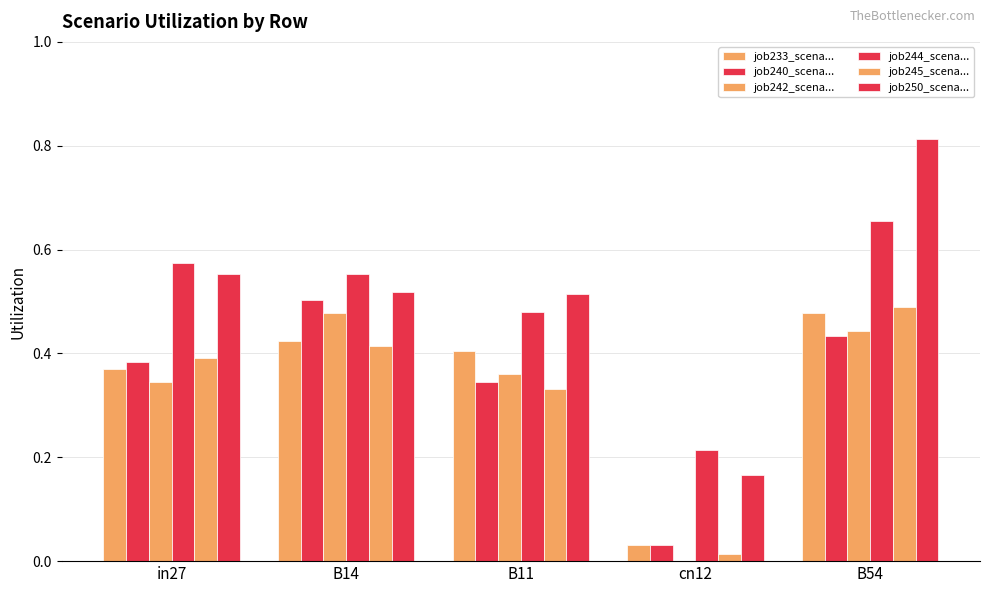

How many groups of bars are there?

5